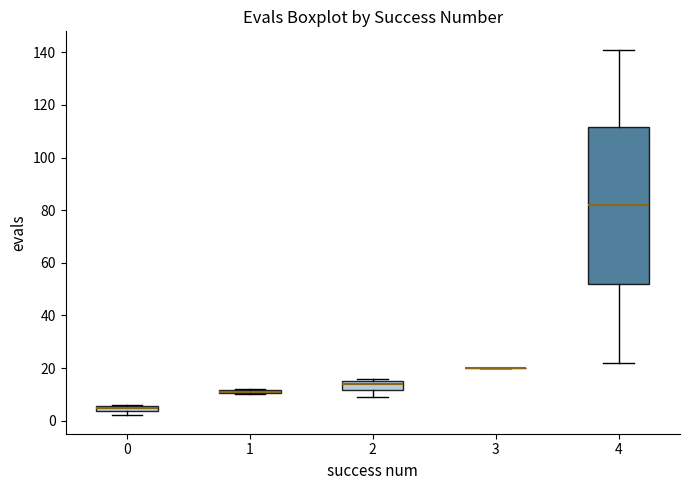

Which box is the tallest, from its lower edge to its upper edge?

4